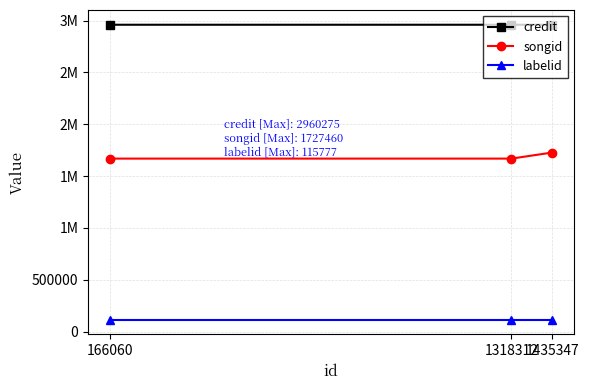

Reading left to right, what are all the values shown in this chart?

credit: 2960232	2960275	2960275
songid: 1668912	1668907	1727460
labelid: 115777	115777	115777